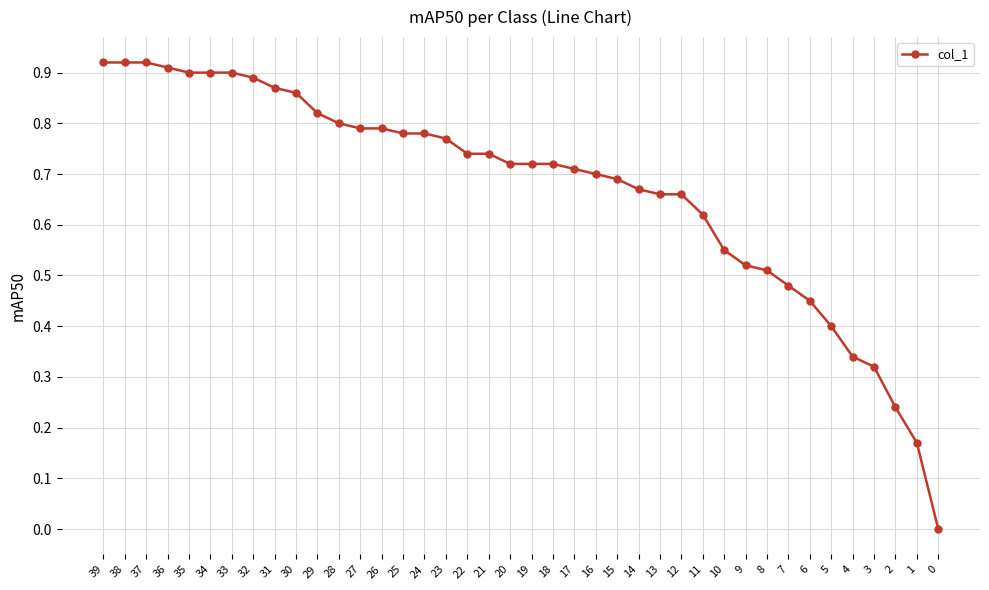

True or false: the data shows 1.2 at 31.

False